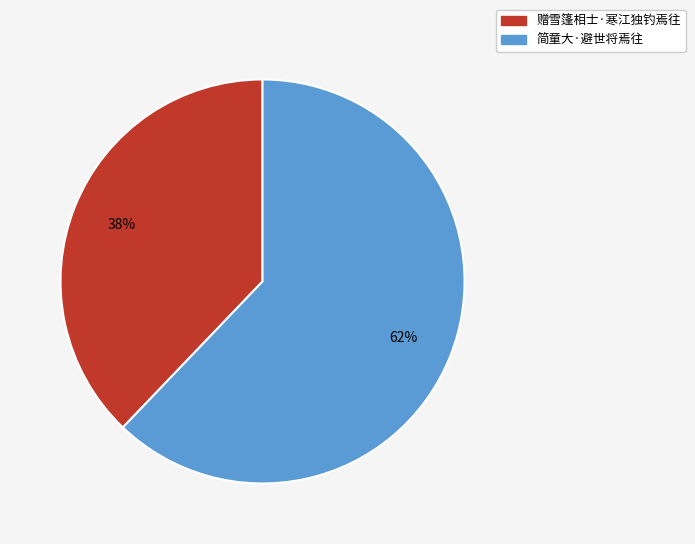

Is there a majority slice in this chart?

Yes